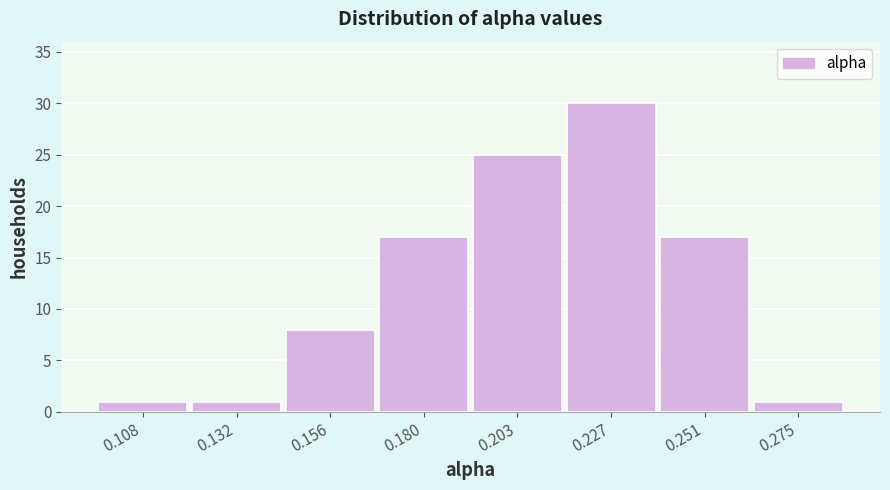

Reading left to right, transcribe this chart: for each bar, give the range it covers on the x-axis and its height. Neither the bar edges nor the heights are printed on the chart, so give them approximately, as read against the axes.

0.095 to 0.120: 1
0.120 to 0.145: 1
0.145 to 0.170: 8
0.170 to 0.190: 17
0.190 to 0.215: 25
0.215 to 0.240: 30
0.240 to 0.265: 17
0.265 to 0.285: 1